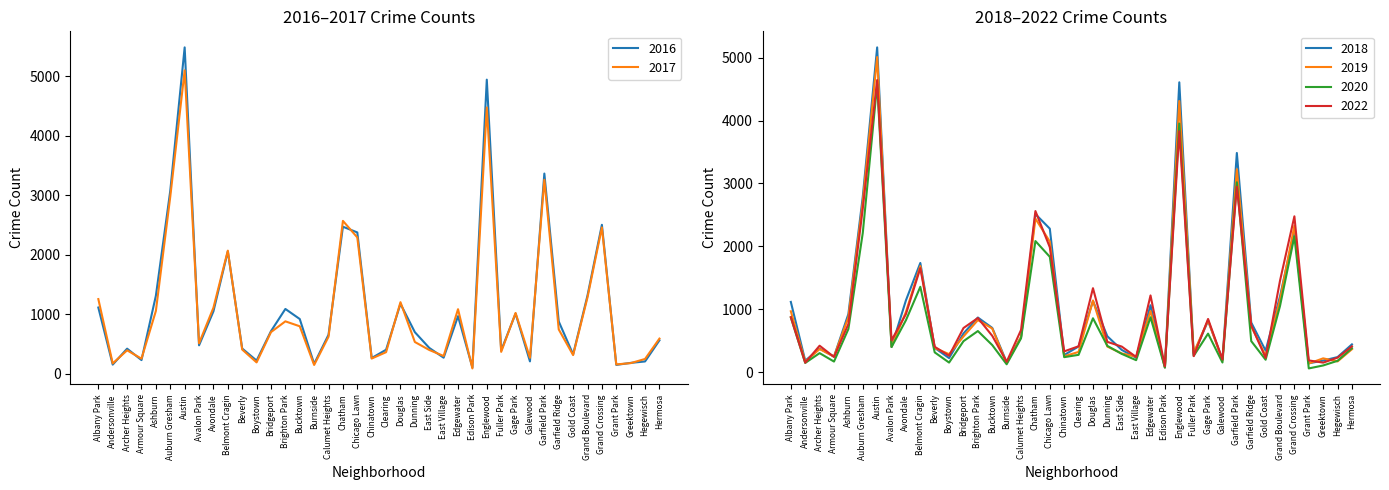

What is the approximate value of 2022 at Belmont Cragin, to the nearest 10?

1650